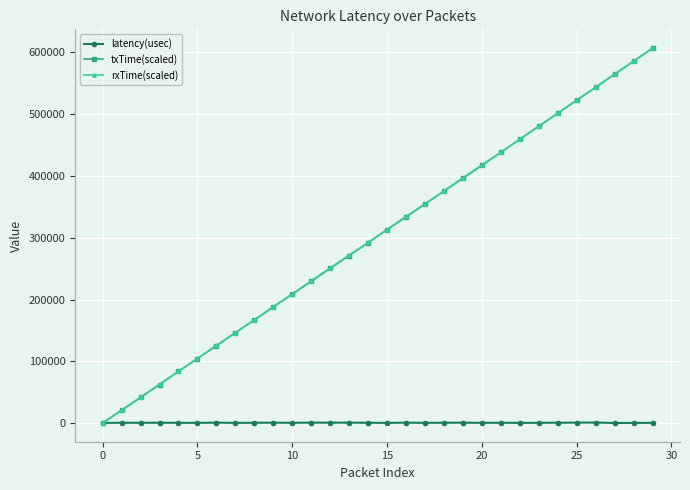

What is the value of the rxTime(scaled) point at the 6th from the left?

104939.2